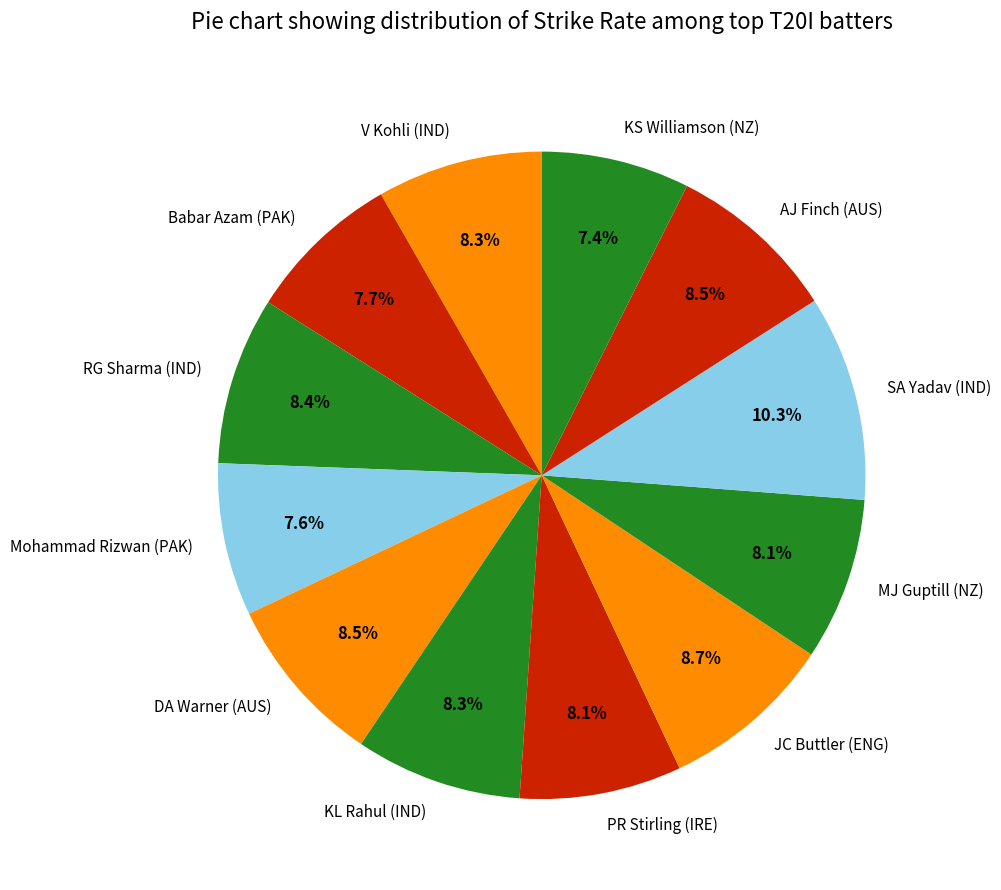

Count the number of slices in the pie.

12